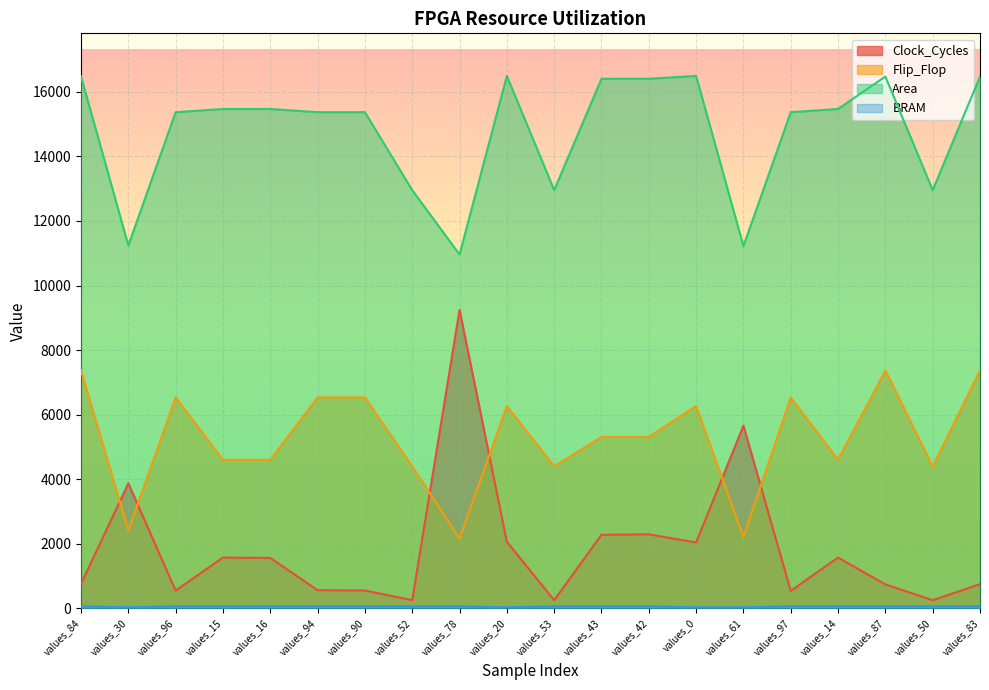

How many data points in Area are above 15468?

10